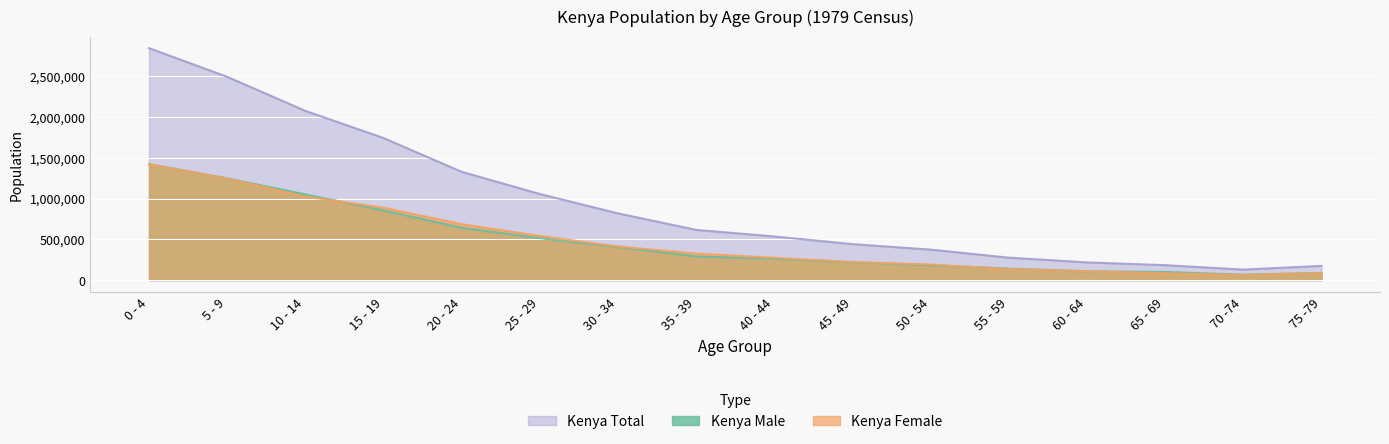

Is the value of Kenya Male at 60 - 64 greater than the value of Kenya Female at 40 - 44?

No